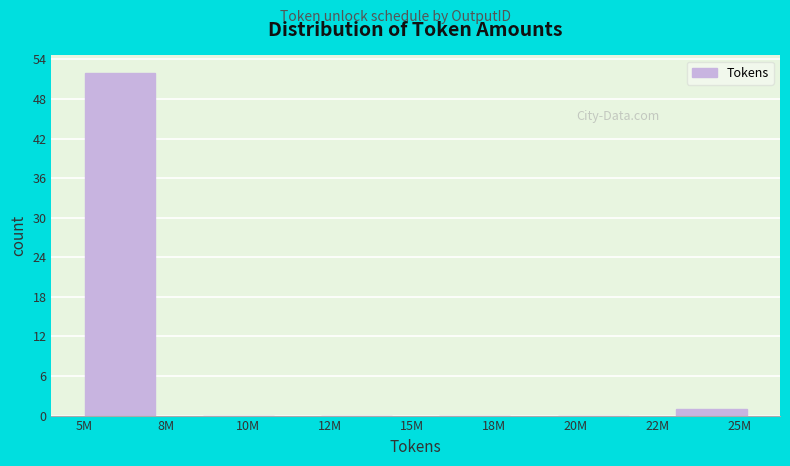

Reading right to left, what are all the values shown in this chart?

25M=1	20M=0	18M=0	12M=0	10M=0	5M=52